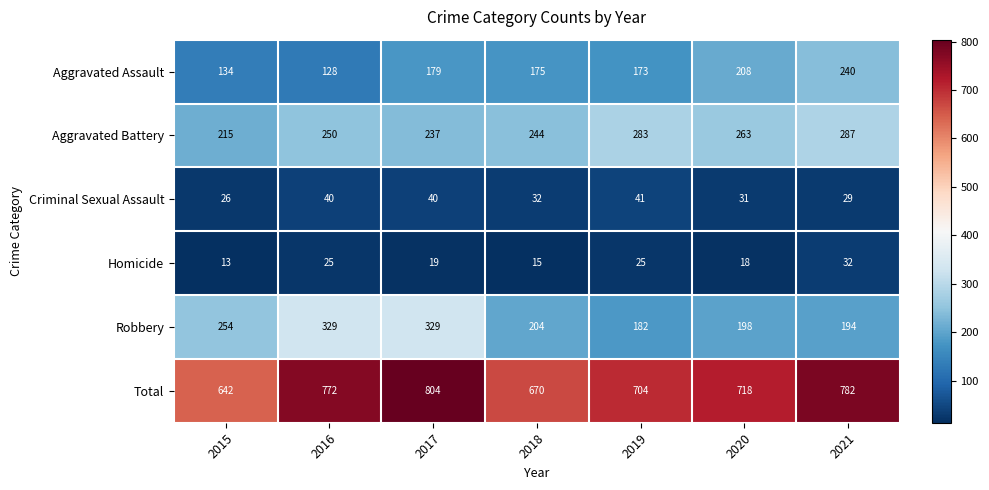

What is the sum of all Total values?

5092